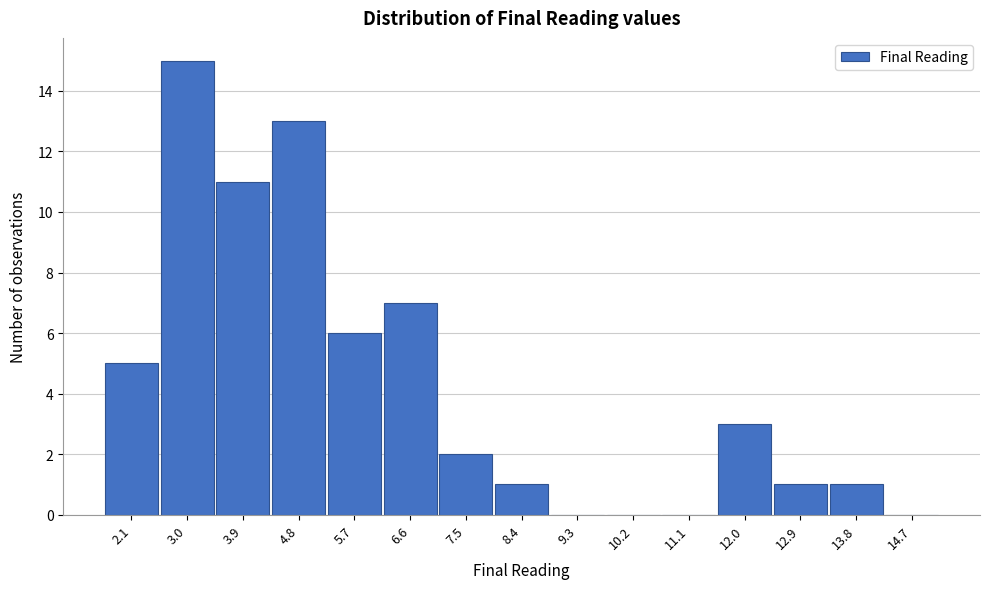

Reading left to right, list all the values displayed in this chart.

2.1=5	3.0=15	3.9=11	4.8=13	5.7=6	6.6=7	7.5=2	8.4=1	9.3=0	10.2=0	11.1=0	12.0=3	12.9=1	13.8=1	14.7=0